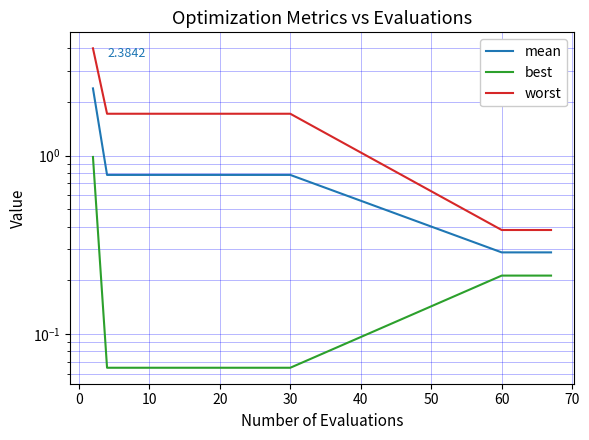

At how many categories does at least one series exceed 3?

1